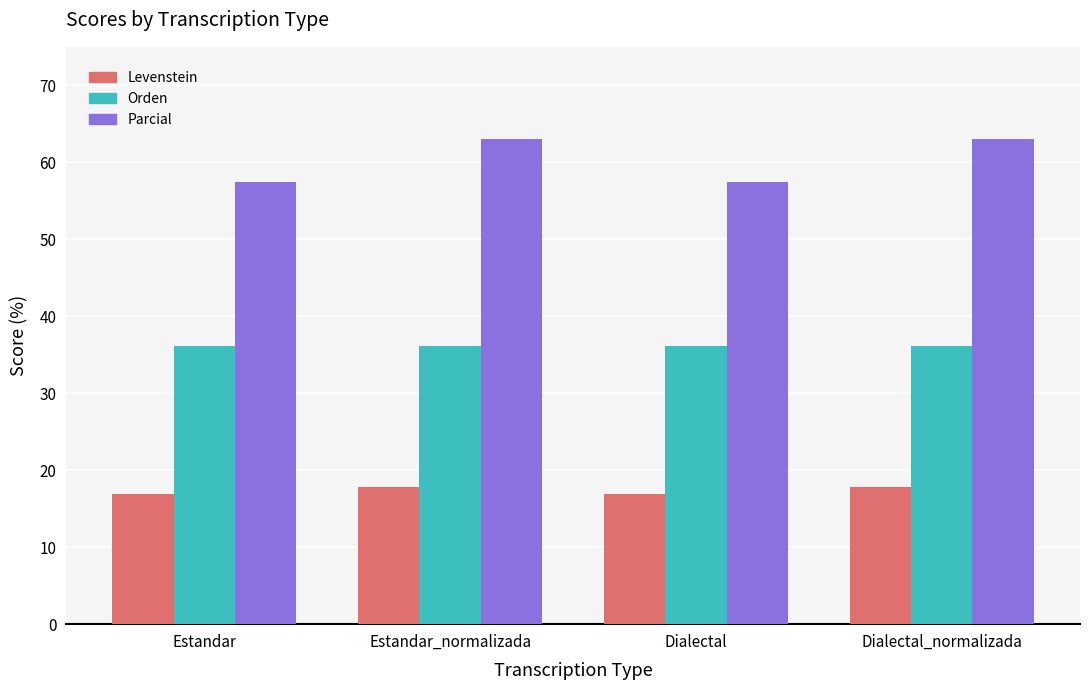

How many bars are there in total?

12